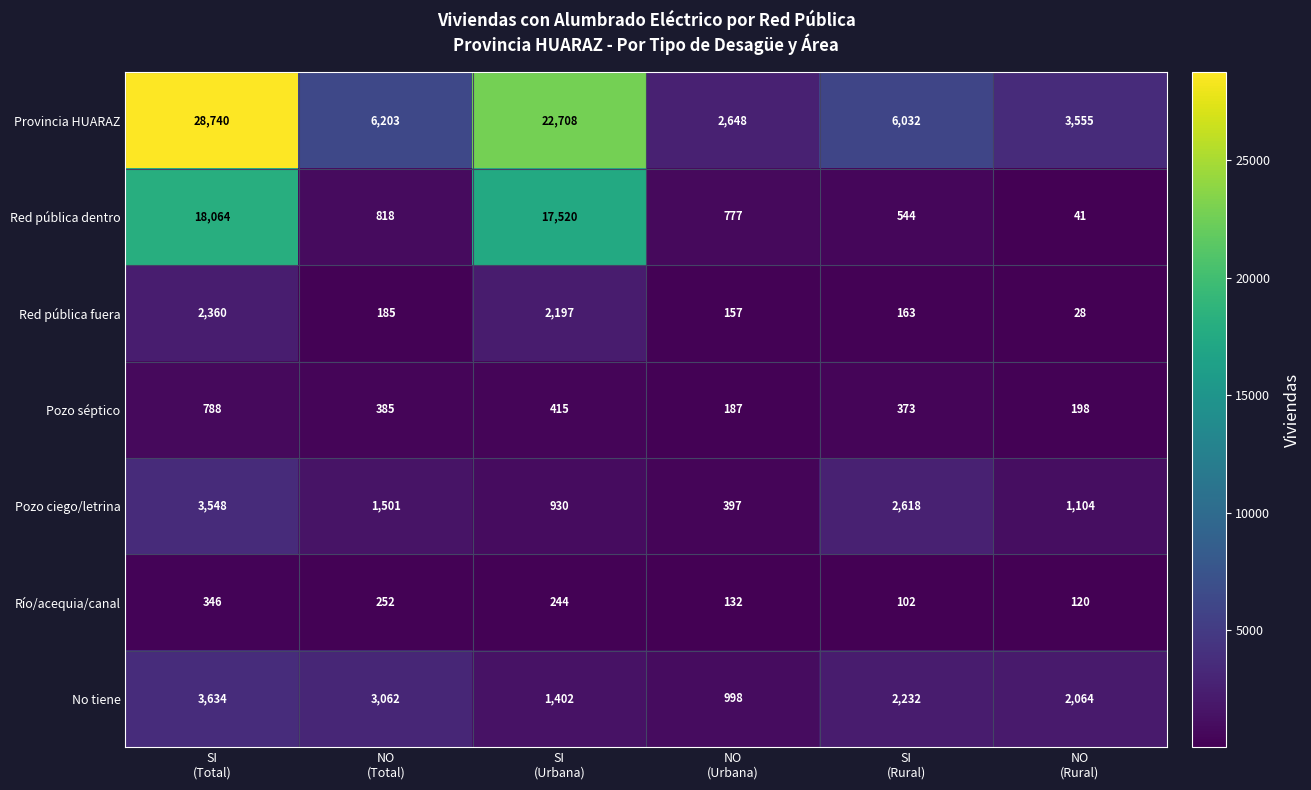

What is the highest value of the Pozo ciego/letrina series?

3548